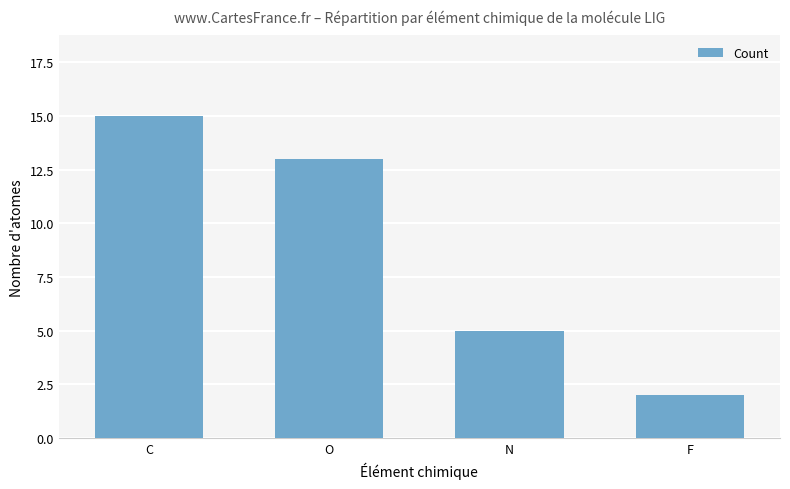

Count the values in the range 5 to 15.

3